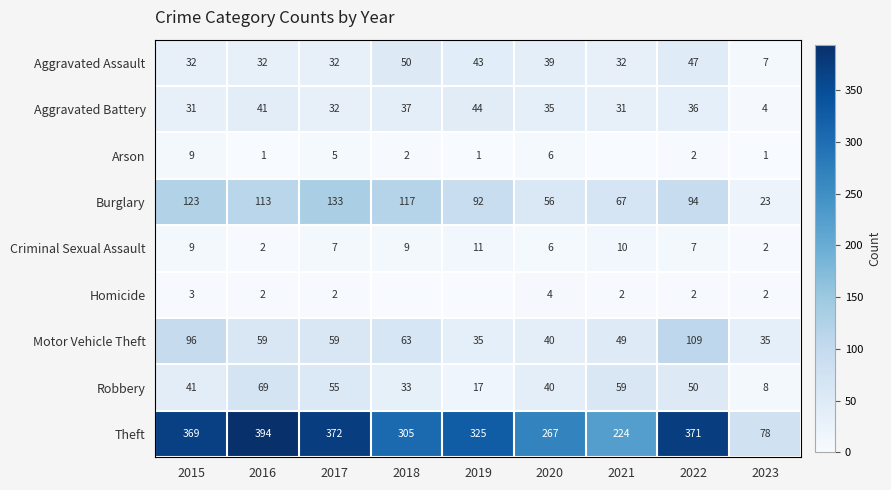

How many data points does each series have?

9